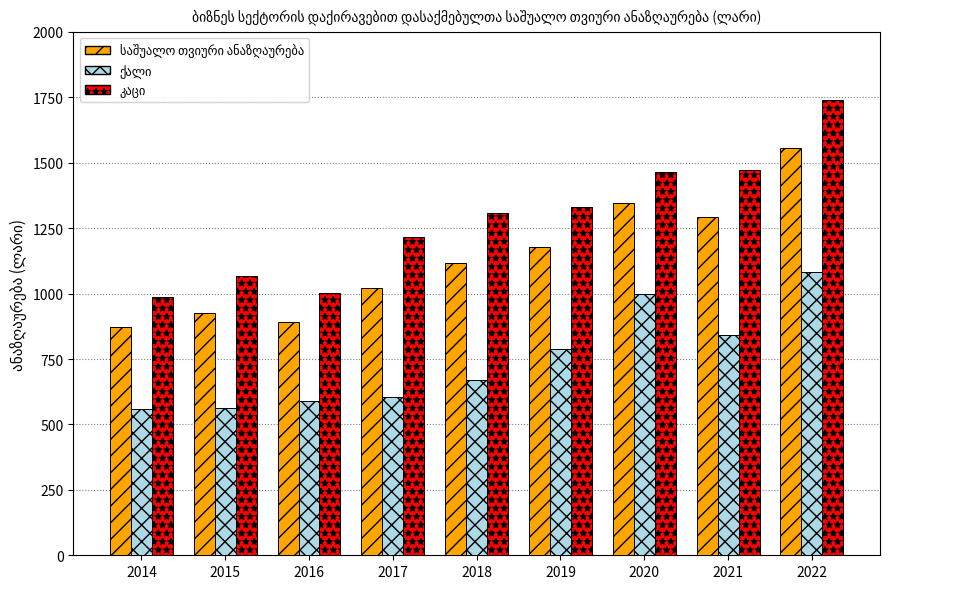

What is the total value across all series at 2020?

3809.8